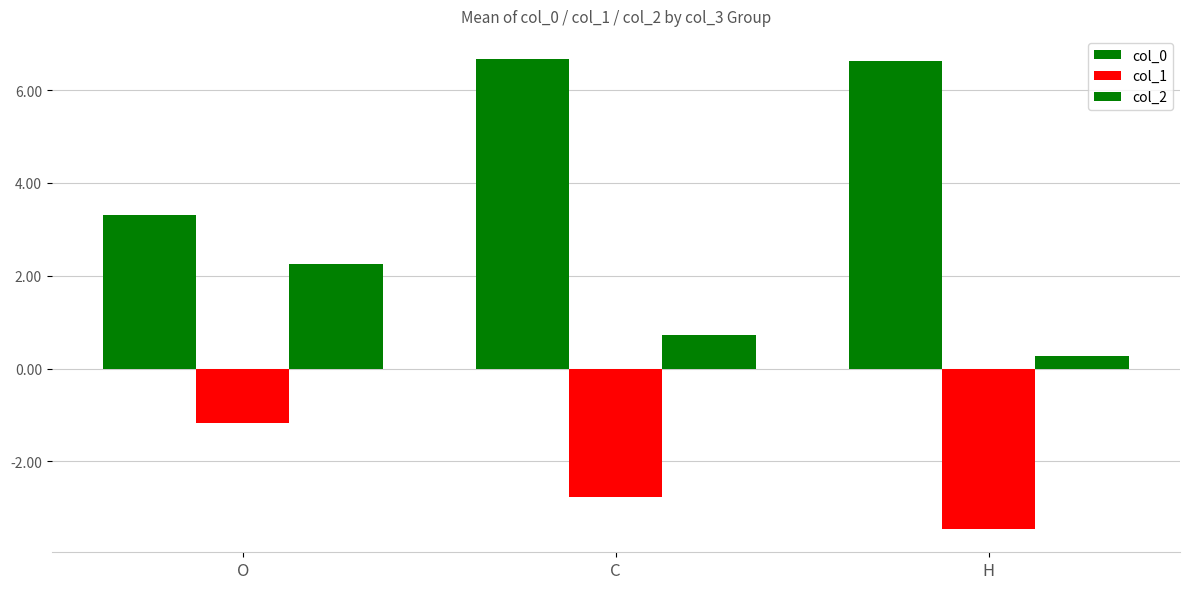

What is the label of the 1st bar from the left?

O